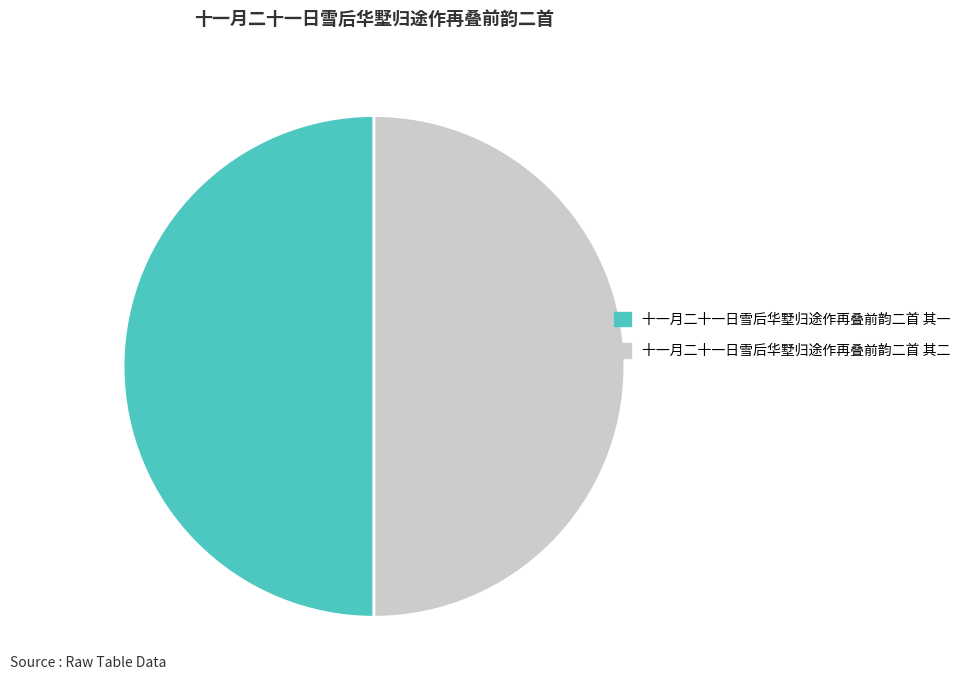

The 十一月二十一日雪后华墅归途作再叠前韵二首 其二 slice represents 50% of the pie. True or false?

True